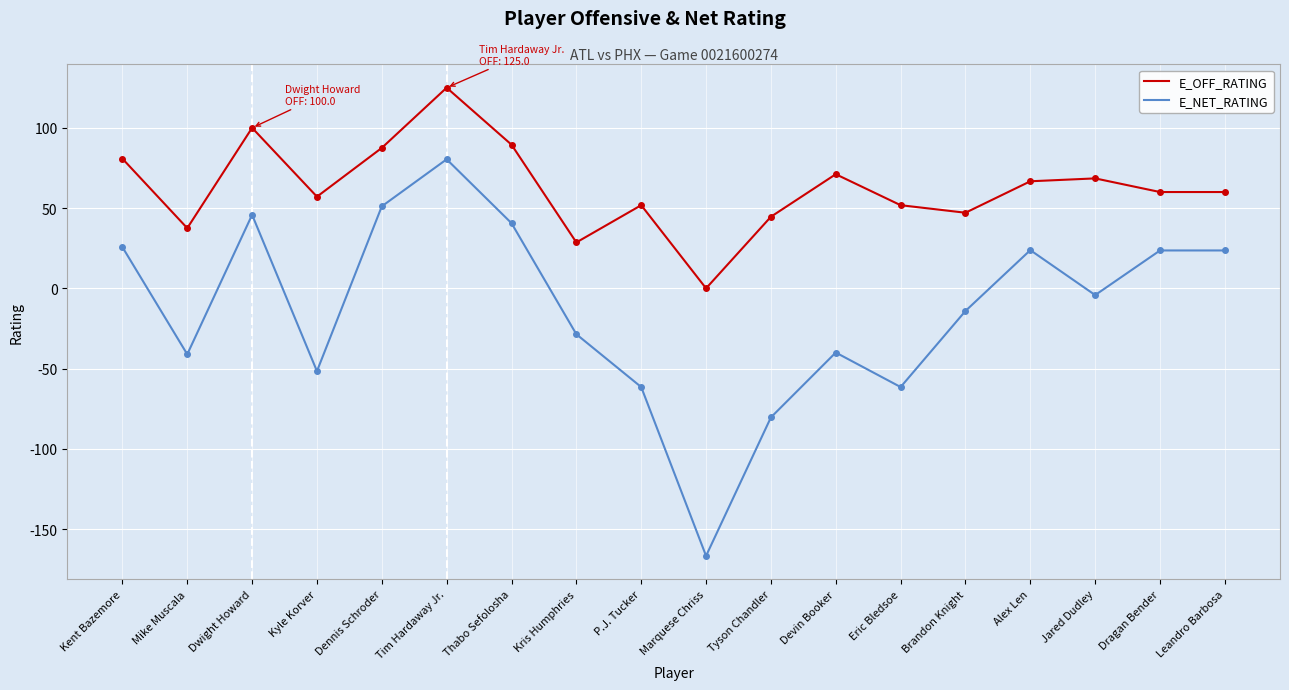

What is the difference between the second highest and second lowest values in the E_OFF_RATING series?

71.4